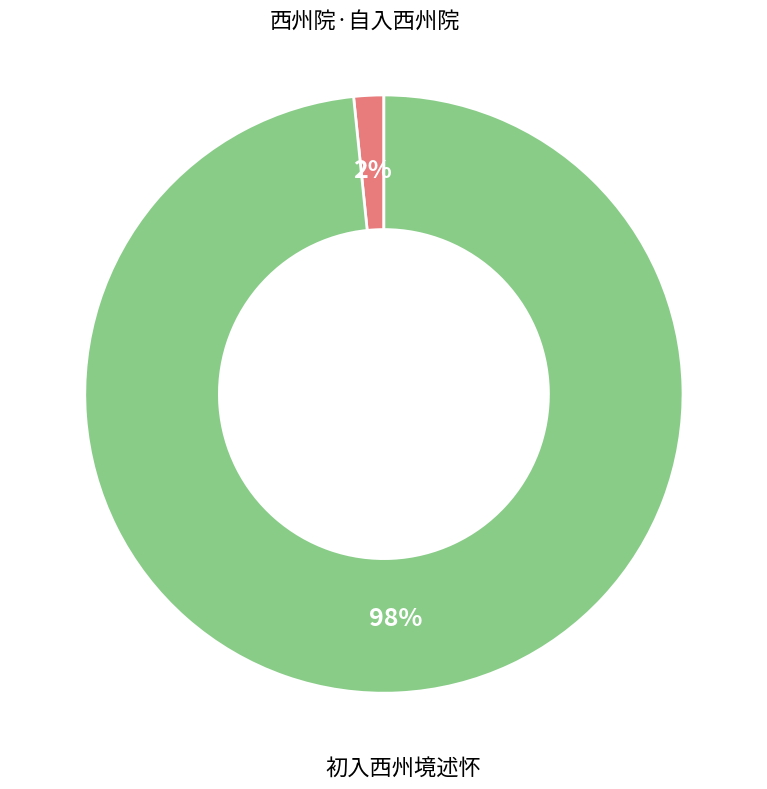

Does any single category account for the majority?

Yes